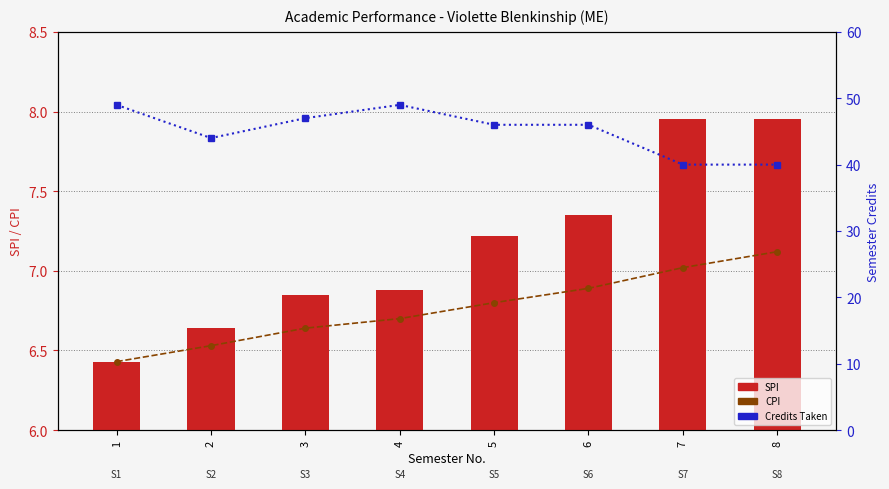

What is the sum of all Credits Taken values?

361.0